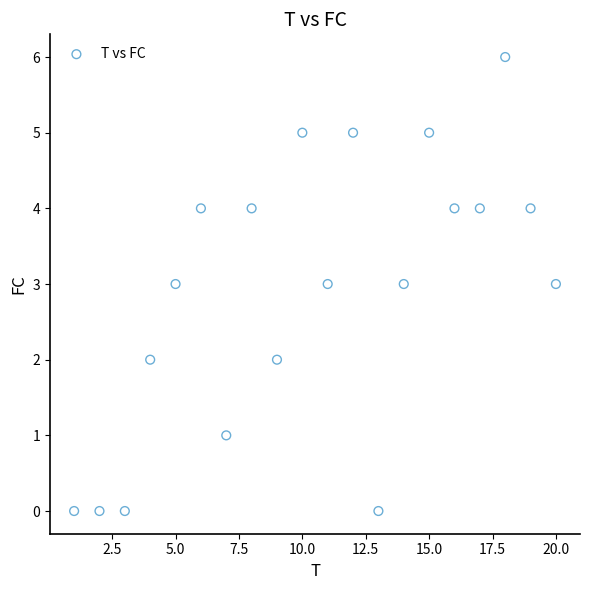

What is the range of X values (max minus min)?

19